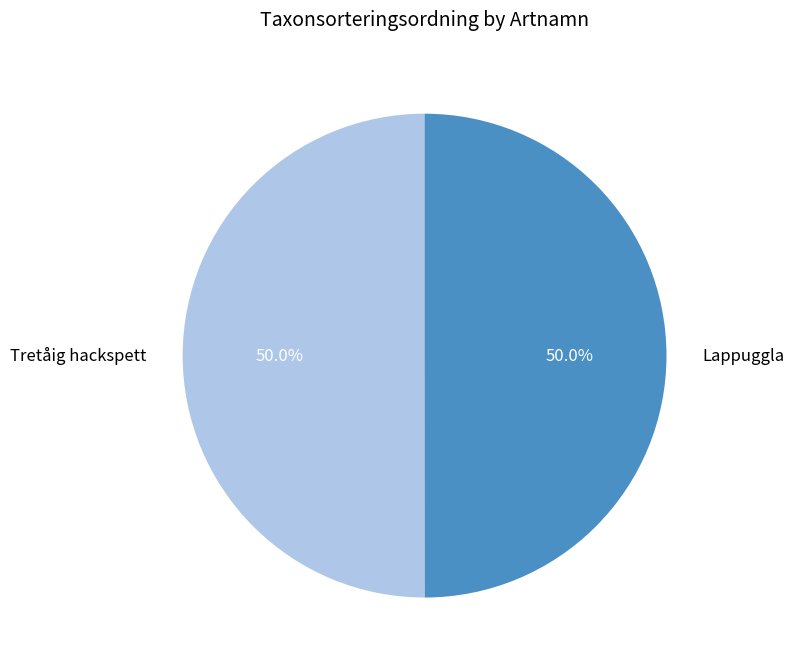

Approximately how many times larger is the value at Tretåig hackspett compared to Lappuggla?

1.0